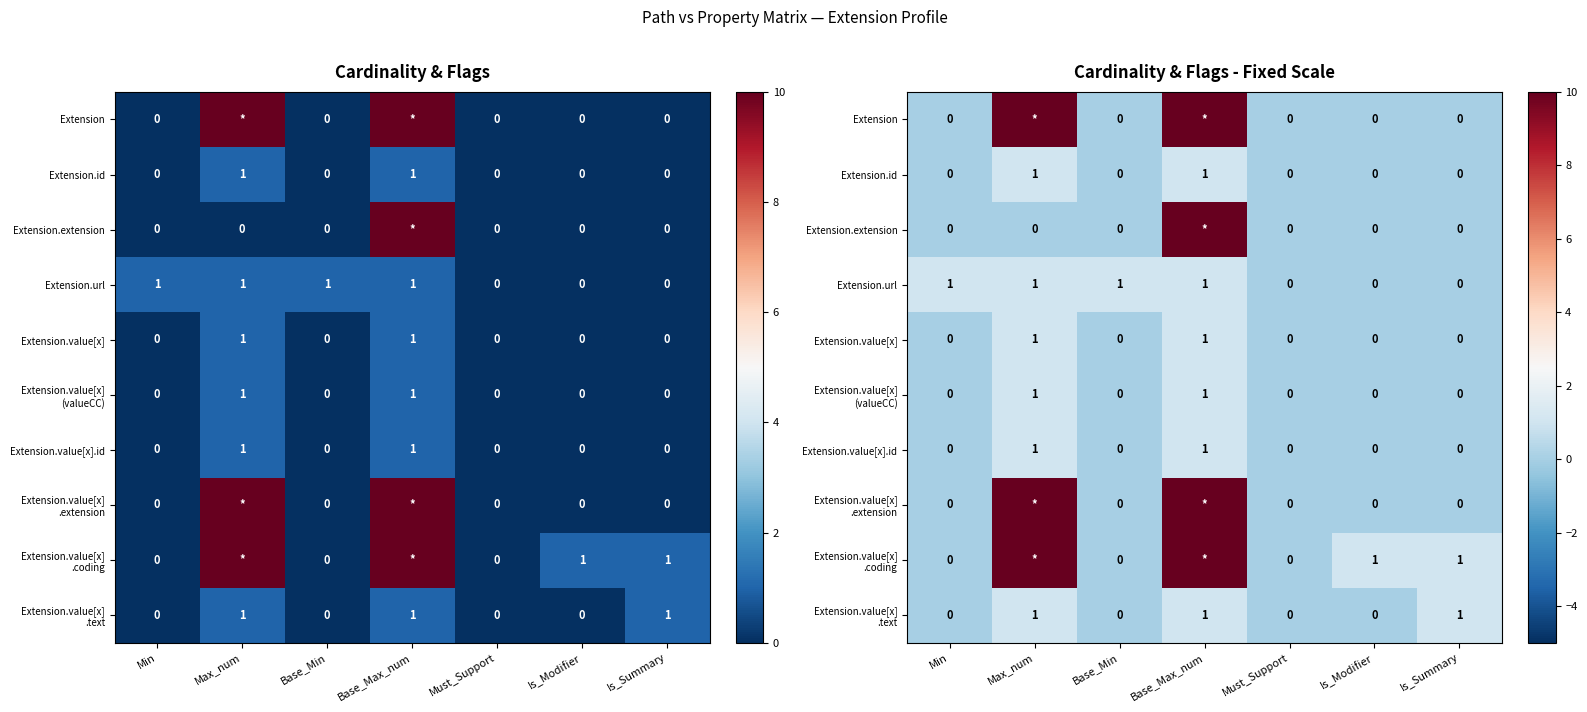

What is the difference between the highest and lowest values at Base_Max_num?

9